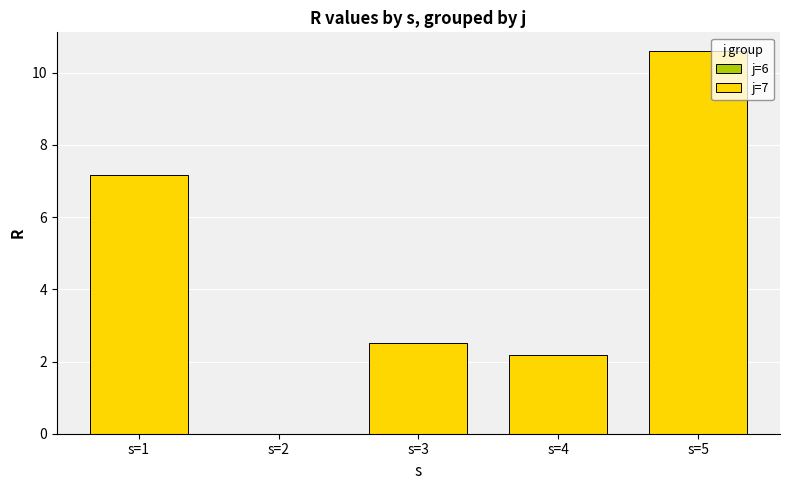

What is the sum of the values at s=1 and s=3?

9.7